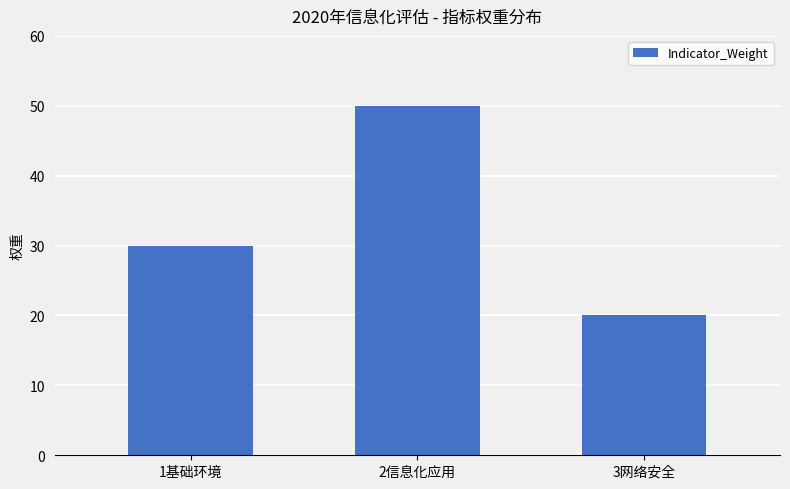

List the labels in order of value, smallest first.

3网络安全, 1基础环境, 2信息化应用